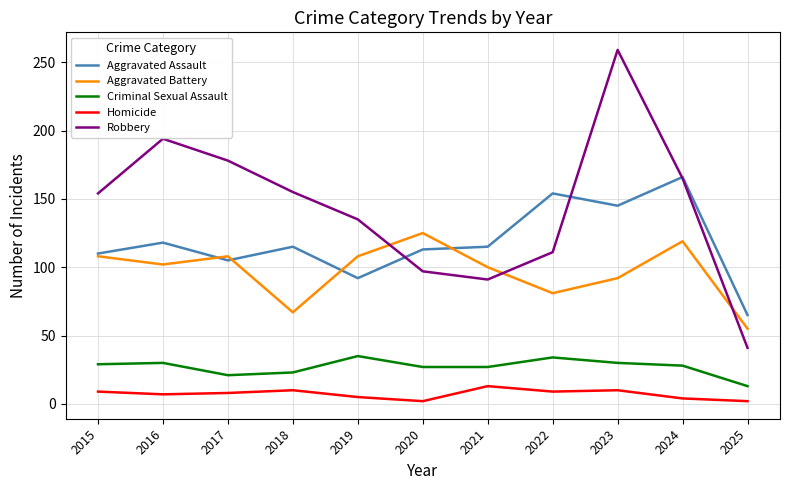

Which series has the widest spread of values?

Robbery